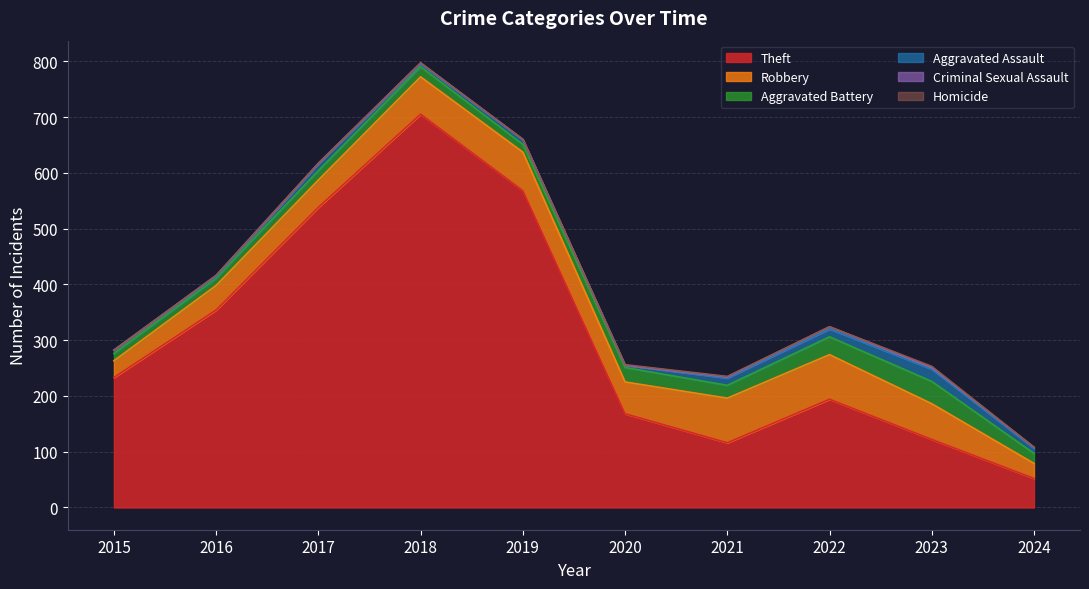

Reading right to left, extract all data points from this chart.

Theft: 52	122	194	116	168	568	705	538	354	233
Robbery: 27	64	80	80	57	69	67	49	44	30
Aggravated Battery: 18	40	32	23	26	14	18	17	13	13
Aggravated Assault: 9	22	14	13	4	8	5	12	3	6
Criminal Sexual Assault: 2	3	4	2	0	1	2	1	2	0
Homicide: 0	2	0	1	1	0	0	0	0	0